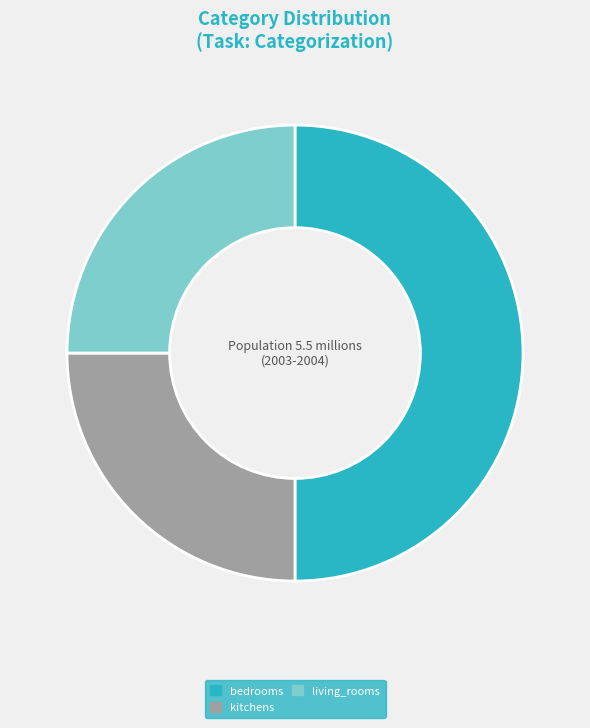

Which slice is the largest?

bedrooms